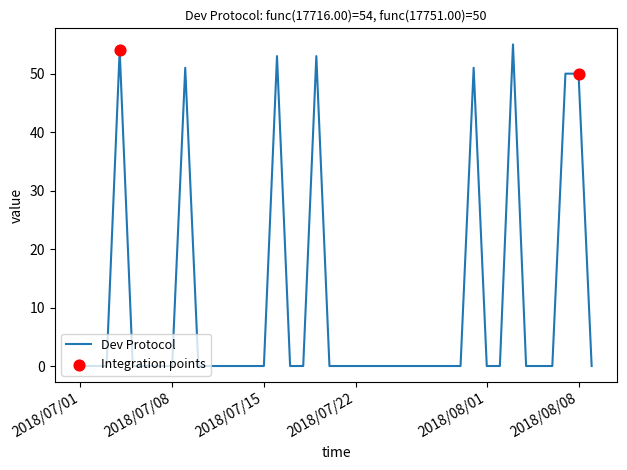

What is the maximum value shown in the chart?

55